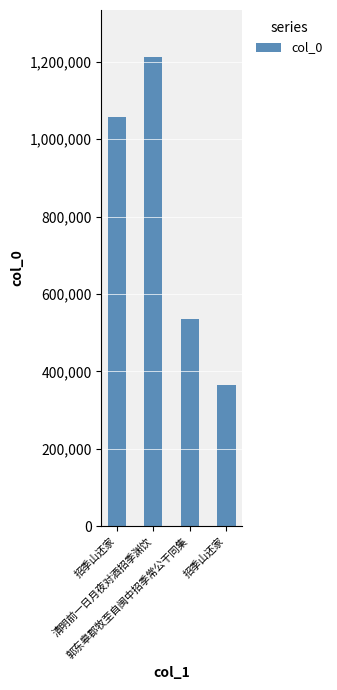

Reading left to right, extract all data points from this chart.

招季山还家=1057532	清明前一日月夜对酒招季渊饮=1212442	郭东皋郡牧至自闽中招季常公干同集=534026	招季山还家=364674